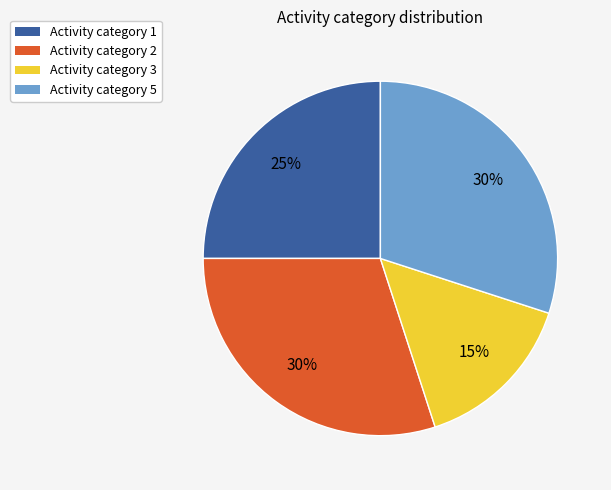

Combined, do Activity category 1 and Activity category 5 account for over 50%?

Yes